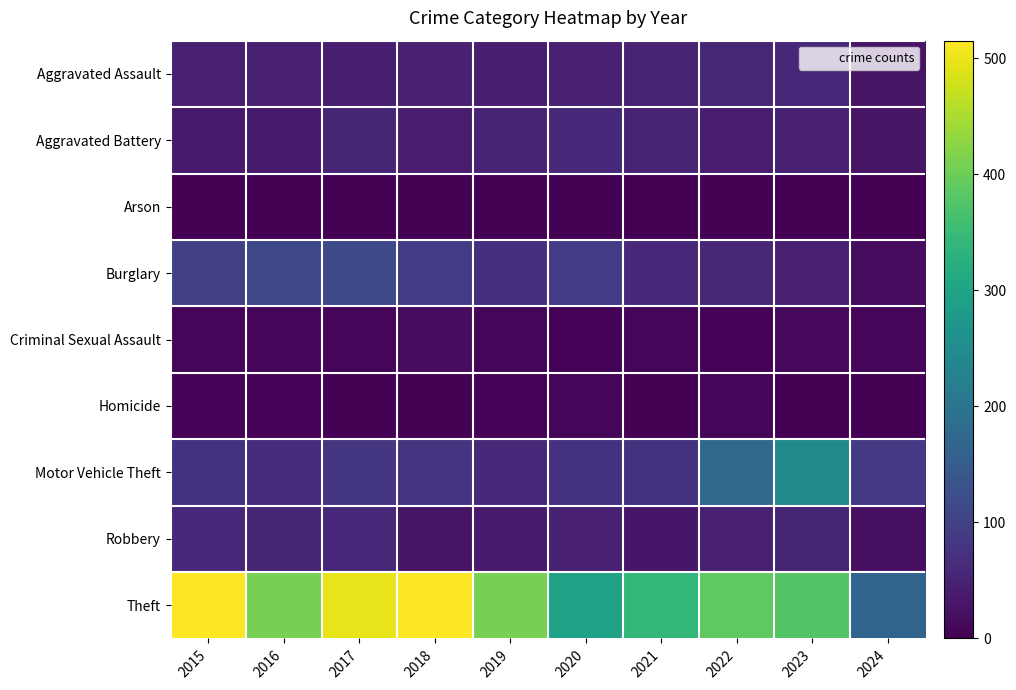

What is the total value across all series at 2015?

845